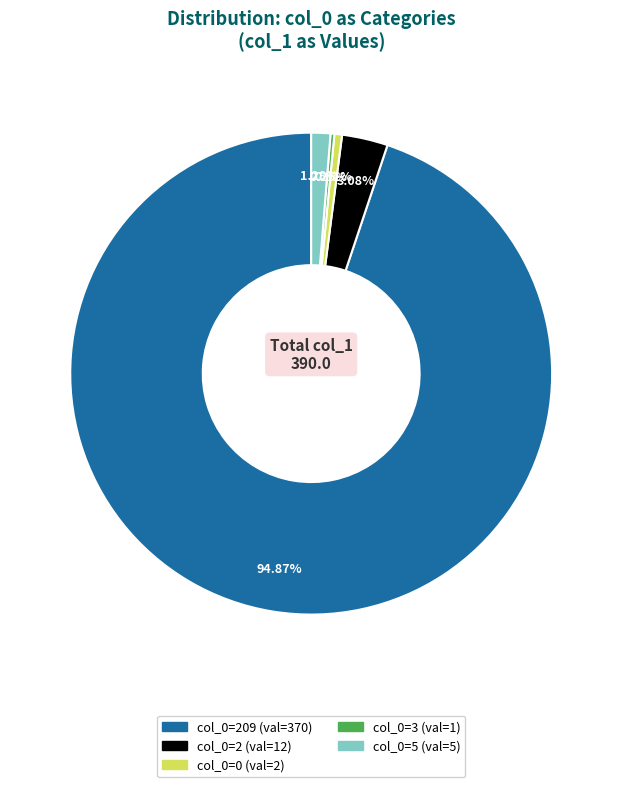

Is there a majority slice in this chart?

Yes